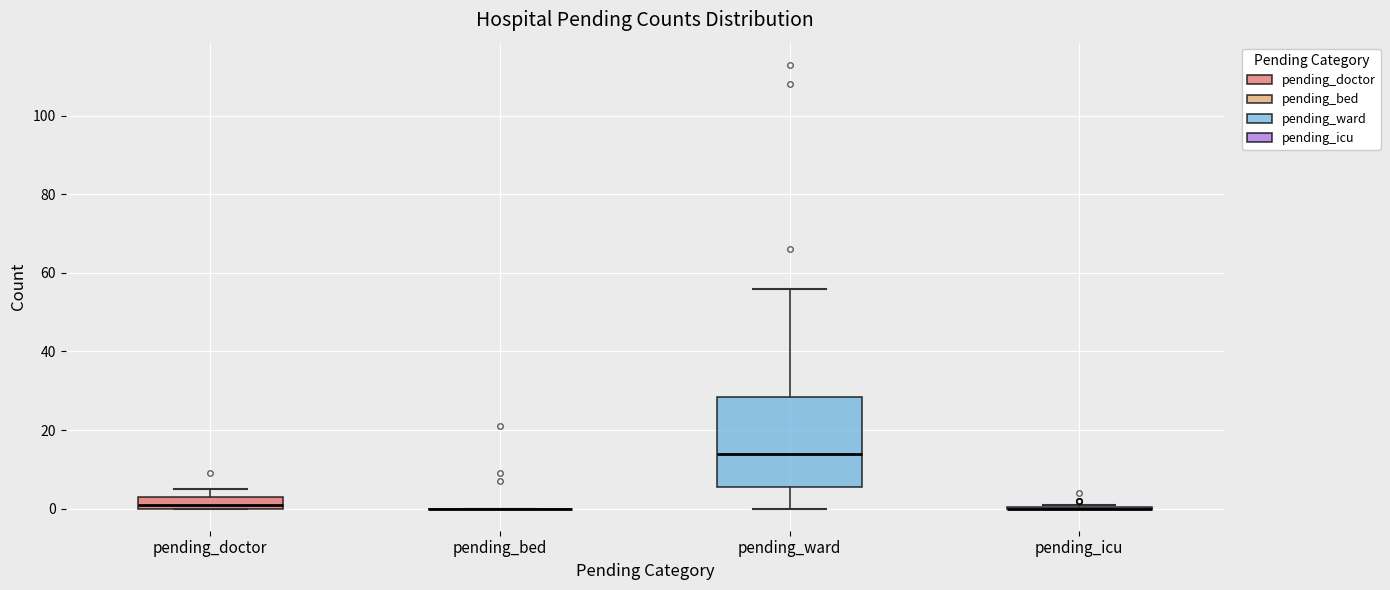

Reading left to right, read every box against the y-axis: the position of its median line, the range the box covers, and the ends of its whiskers. The values are not printed on the chart, so give them approximately, as read against the axis.

pending_doctor: median 2, box 0 to 4, whiskers 0 to 6
pending_bed: box collapsed to a line at 0, whiskers 0 to 0
pending_ward: median 14, box 6 to 28, whiskers 0 to 56
pending_icu: box collapsed to a line at 0, whiskers 0 to 2